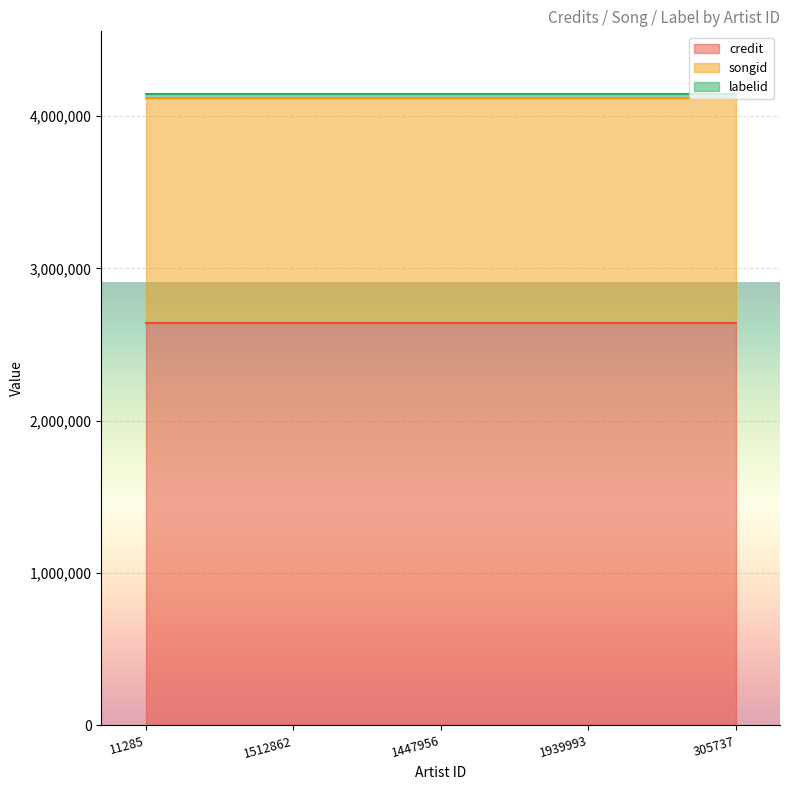

The value of credit at 1939993 is 1478010. True or false?

False